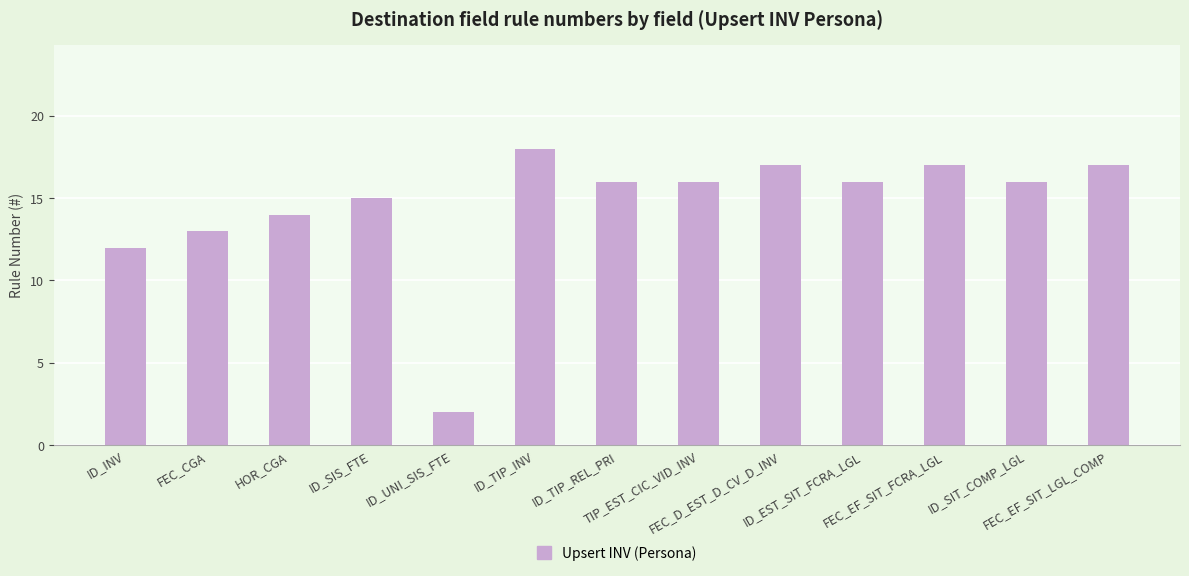

Which has a higher value, ID_EST_SIT_FCRA_LGL or FEC_EF_SIT_LGL_COMP?

FEC_EF_SIT_LGL_COMP